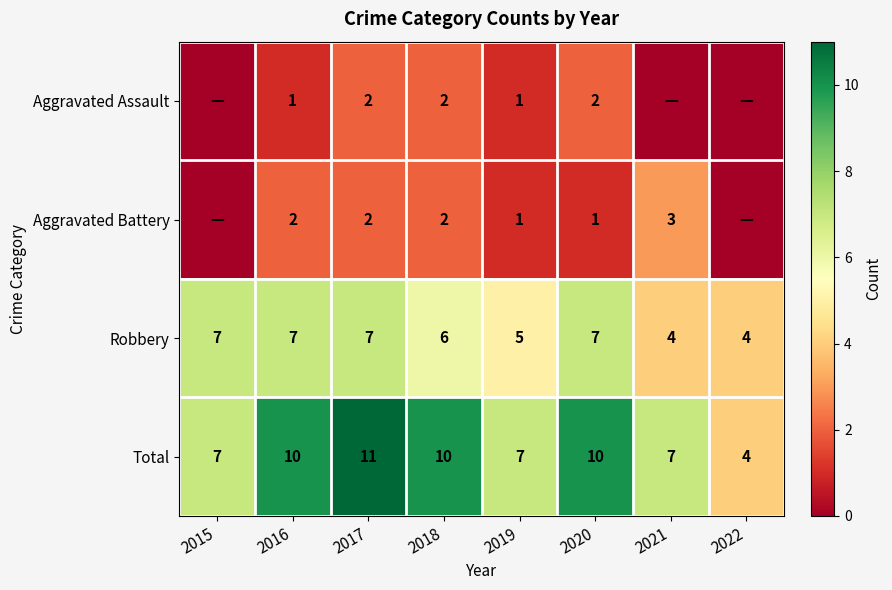

The value of Total at 2021 is 12. True or false?

False